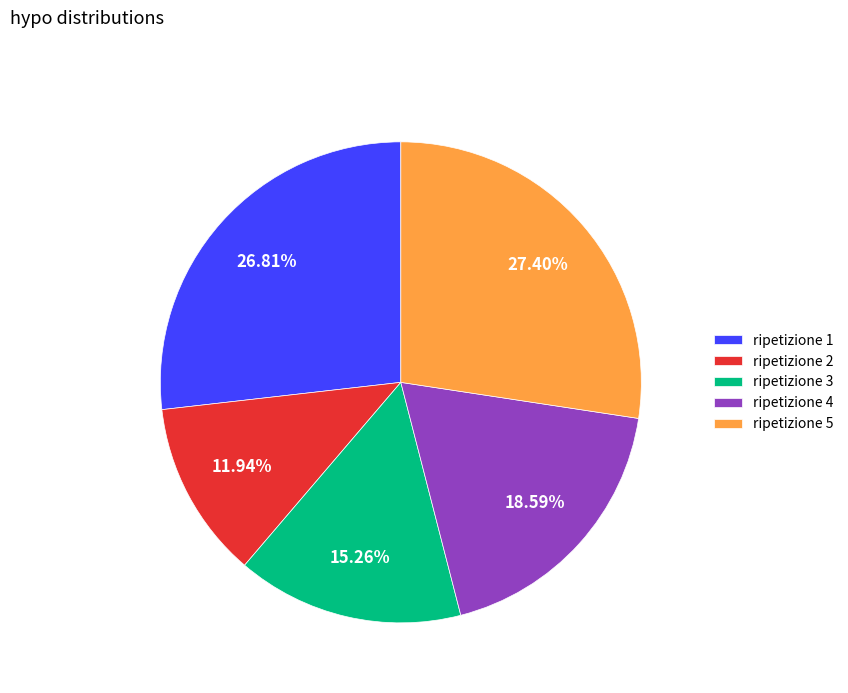

Count the number of slices in the pie.

5